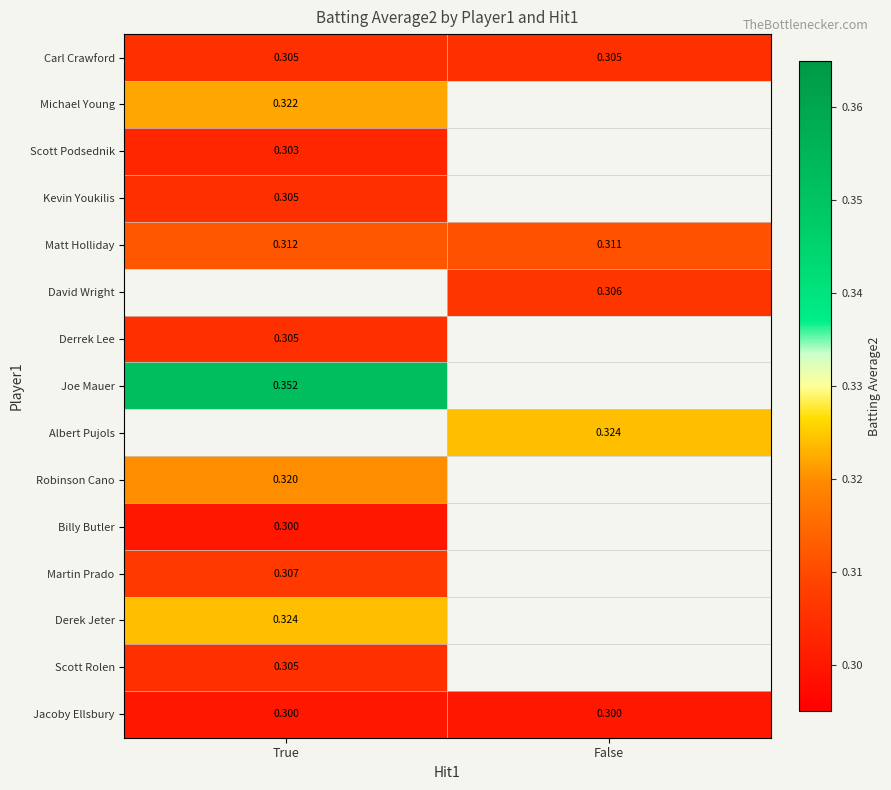

Is it true that Robinson Cano equals 0.1 at True?

False